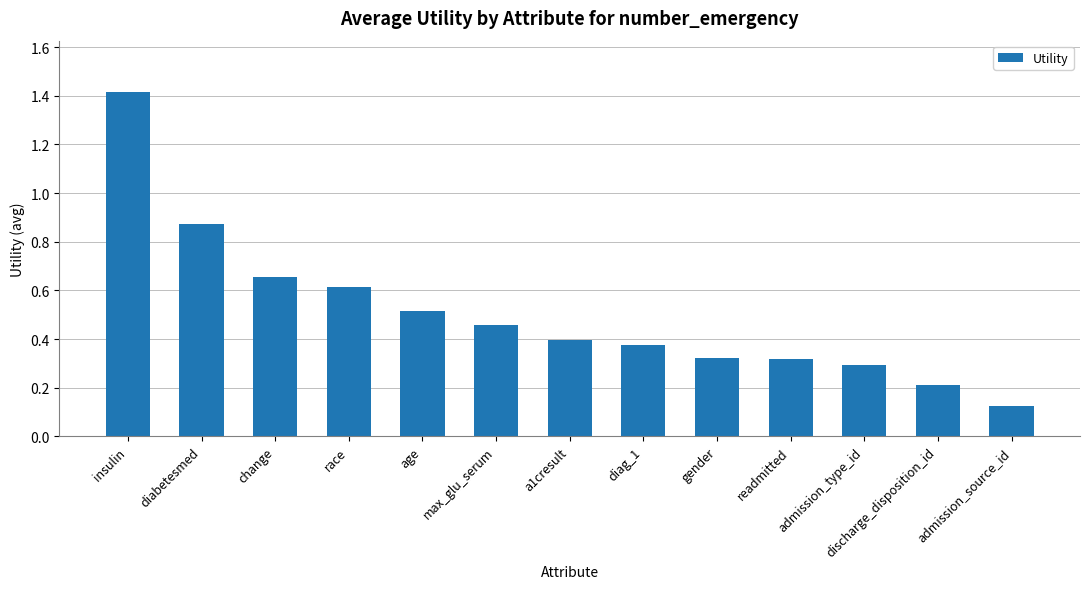

What is the label of the 5th bar from the left?

age